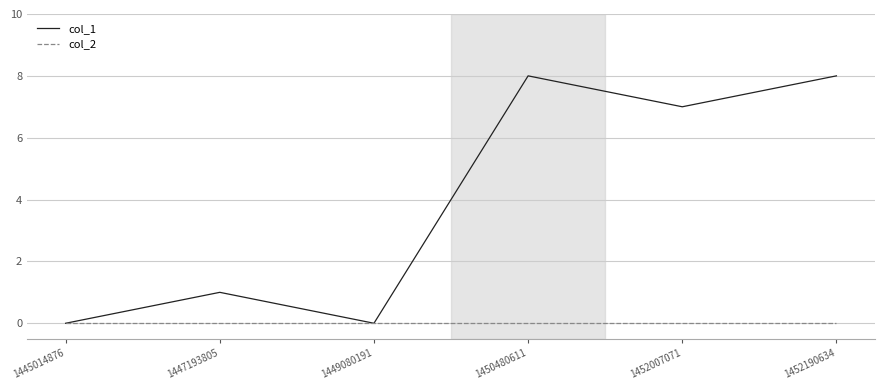

Which series has the largest total across all categories?

col_1